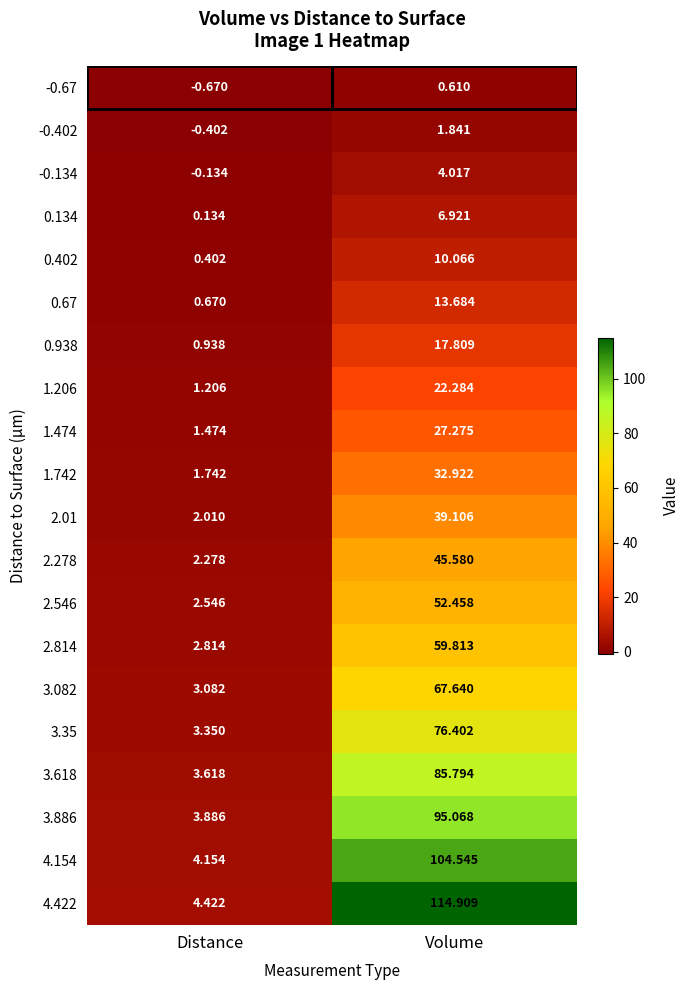

How many data points in 1.474 are less than 27?

1